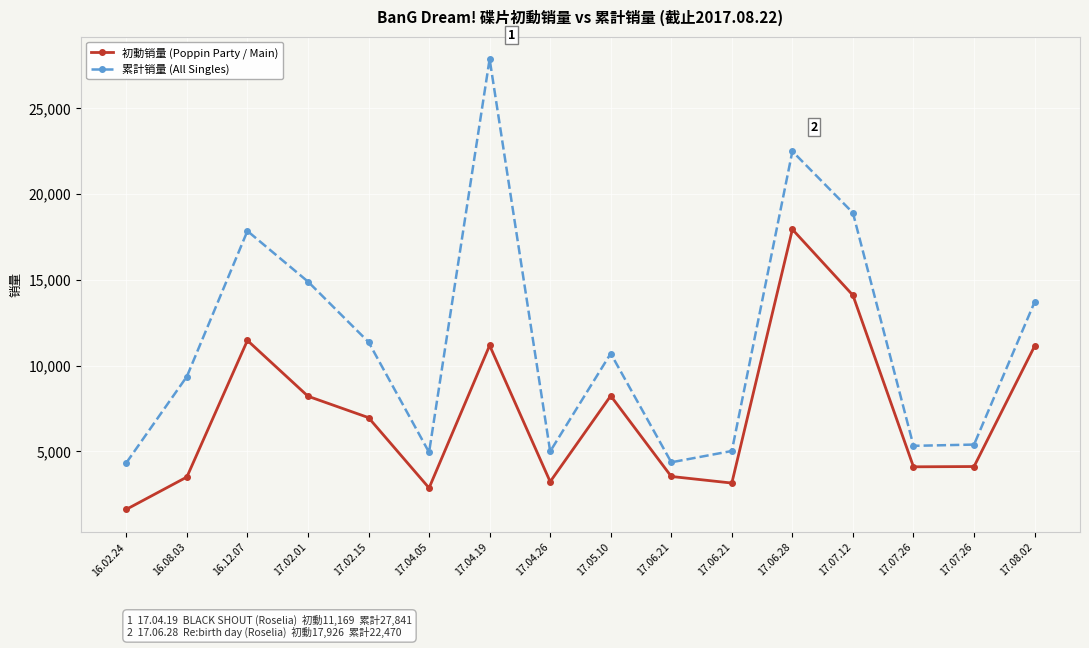

True or false: 累計销量 (All Singles) and 初動销量 (Poppin Party / Main) intersect in this chart.

False